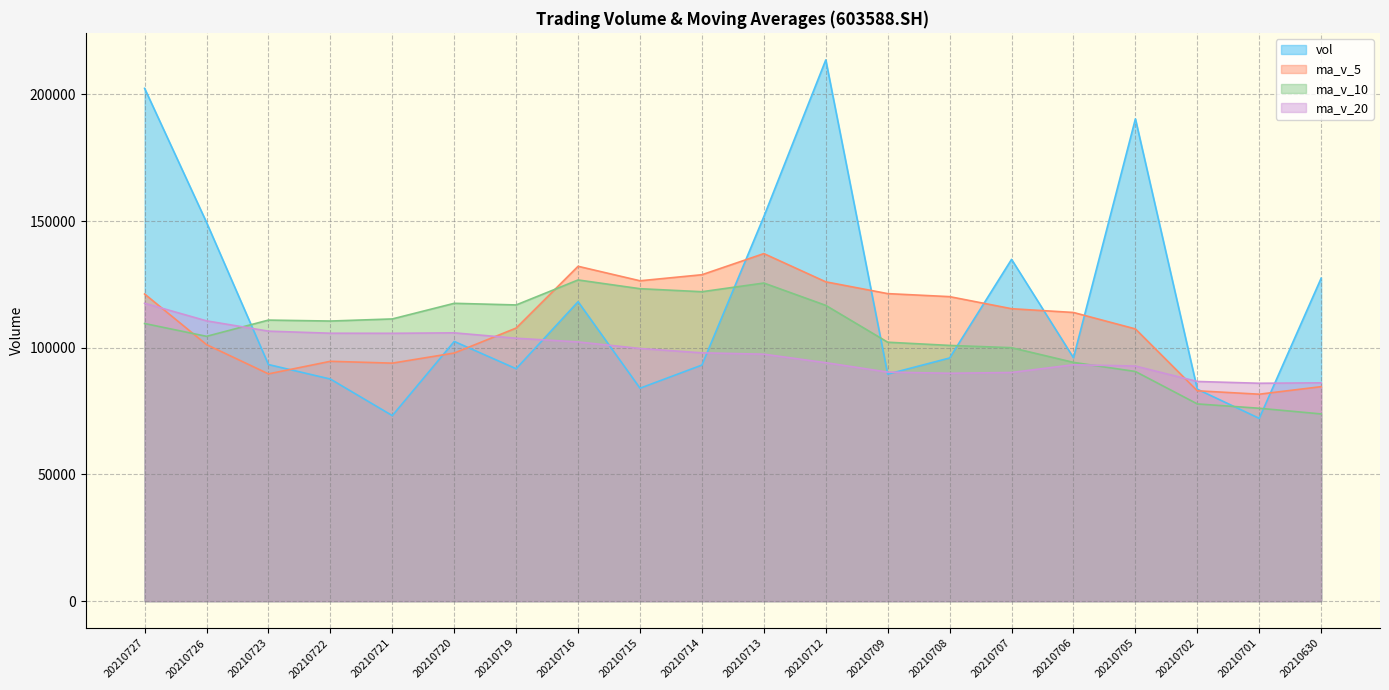

Between which two adjacent categories do ma_v_10 and ma_v_5 first intersect?

20210727 and 20210726